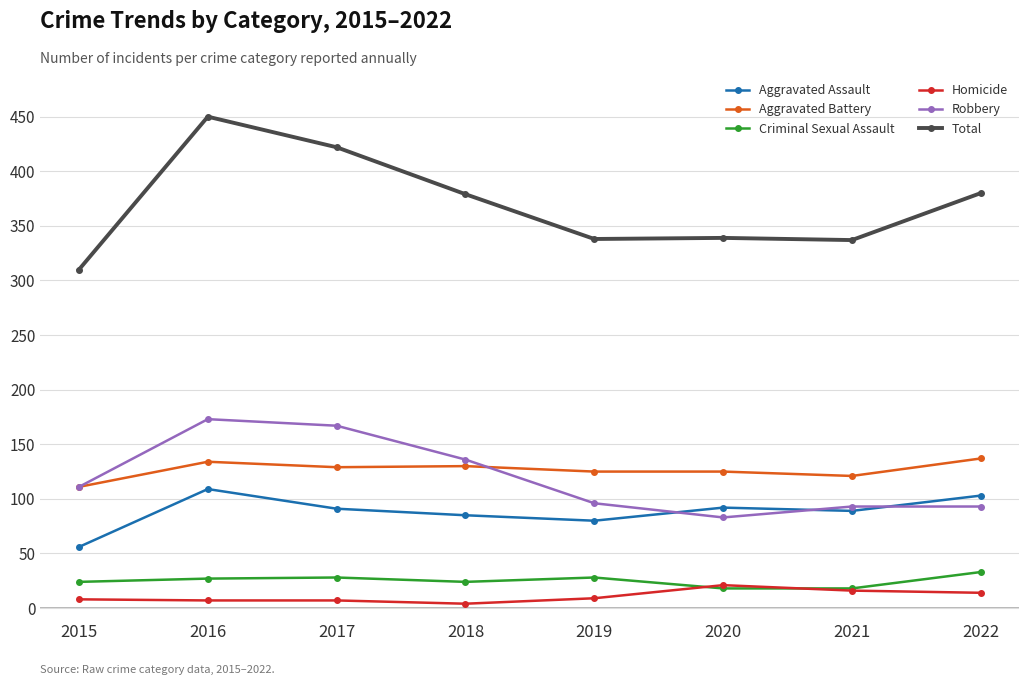

Where is the first local maximum for Aggravated Battery?

2016